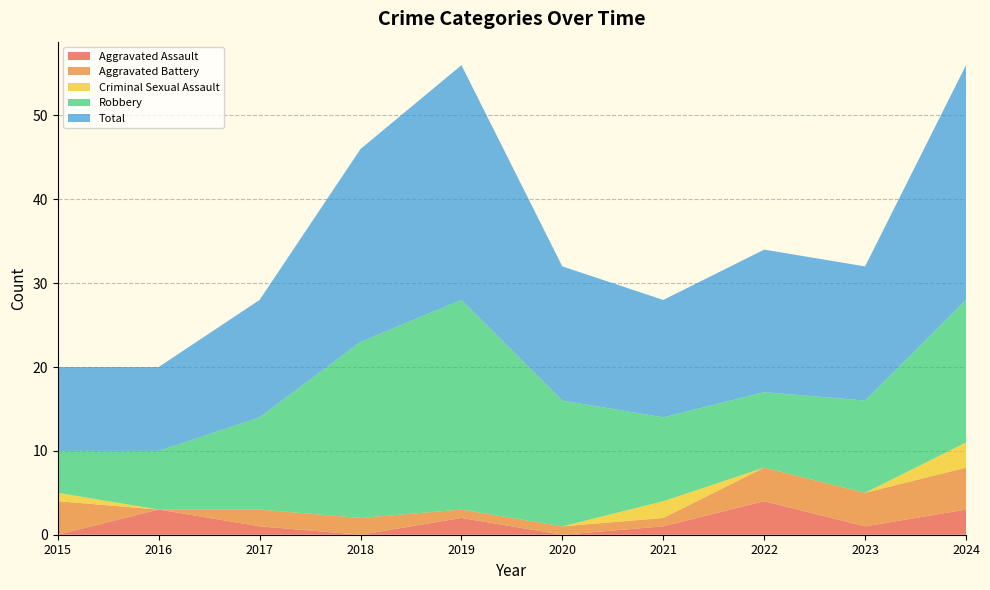

Reading left to right, extract all data points from this chart.

Aggravated Assault: 0	3	1	0	2	0	1	4	1	3
Aggravated Battery: 4	0	2	2	1	1	1	4	4	5
Criminal Sexual Assault: 1	0	0	0	0	0	2	0	0	3
Robbery: 5	7	11	21	25	15	10	9	11	17
Total: 10	10	14	23	28	16	14	17	16	28